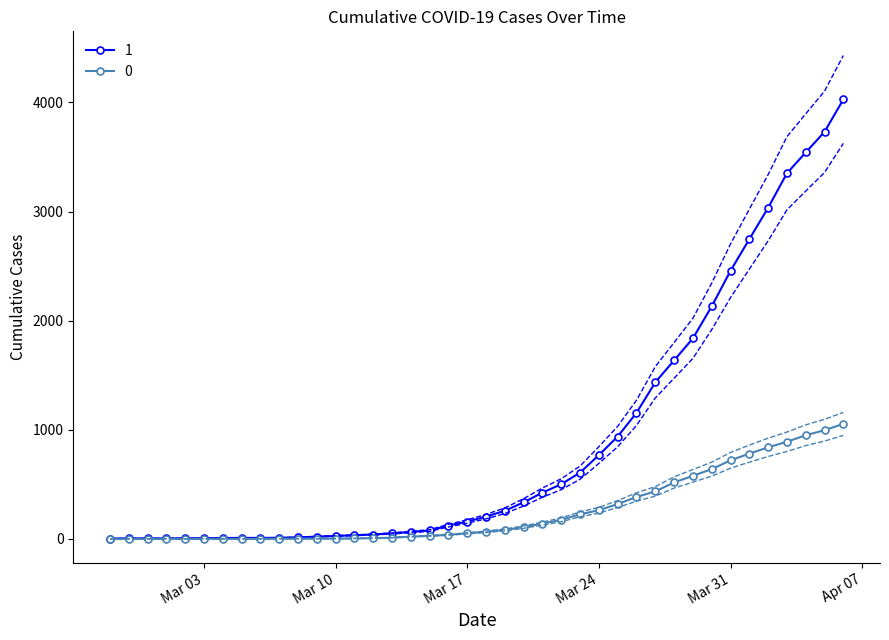

List the labels in order of 1 value, largest first.

2020-04-06, 2020-04-05, 2020-04-04, 2020-04-03, 2020-04-02, 2020-04-01, 2020-03-31, 2020-03-30, 2020-03-29, 2020-03-28, 2020-03-27, 2020-03-26, 2020-03-25, 2020-03-24, 2020-03-23, 2020-03-22, 2020-03-21, 2020-03-20, 2020-03-19, 2020-03-18, 2020-03-17, 2020-03-16, 2020-03-15, 2020-03-14, 2020-03-13, 2020-03-12, 2020-03-11, 2020-03-10, 2020-03-09, 2020-03-08, 2020-03-07, 2020-03-05, 2020-03-06, 2020-03-04, 2020-03-03, 2020-03-02, 2020-02-28, 2020-02-29, 2020-03-01, 2020-02-27